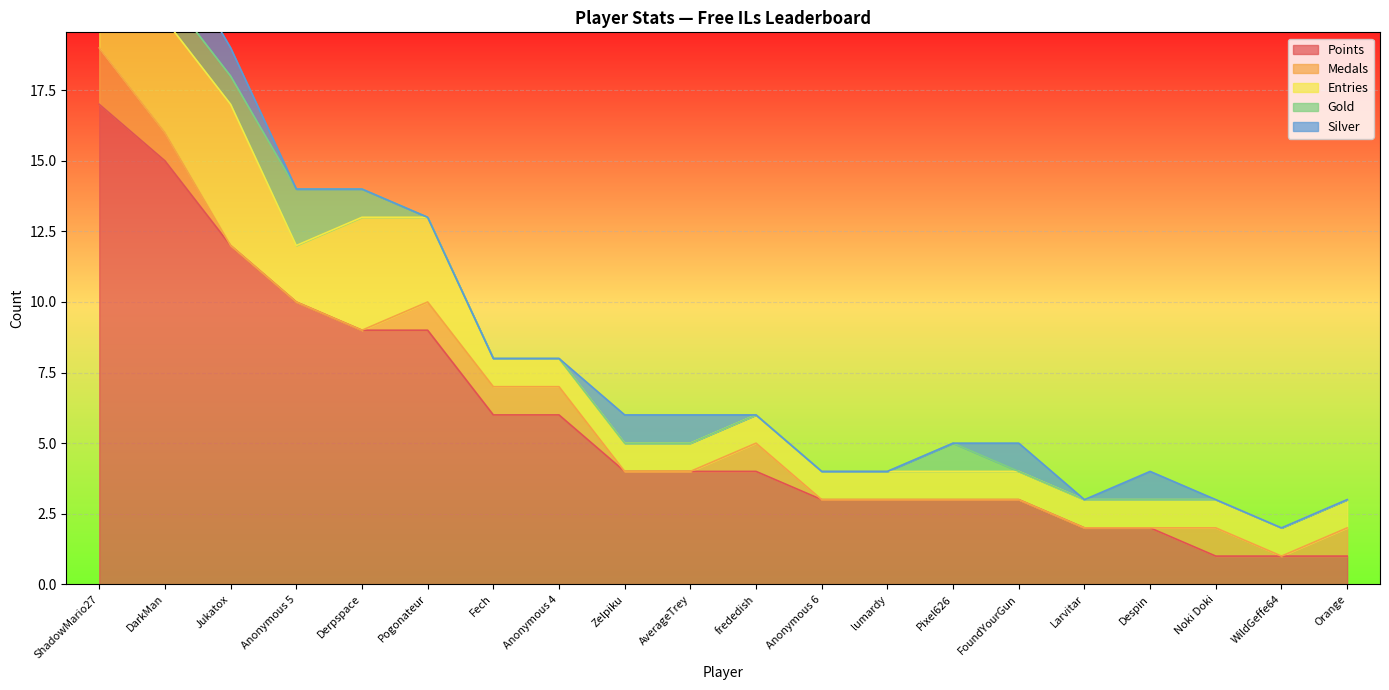

What is the value of the Gold point at the 14th from the left?

1